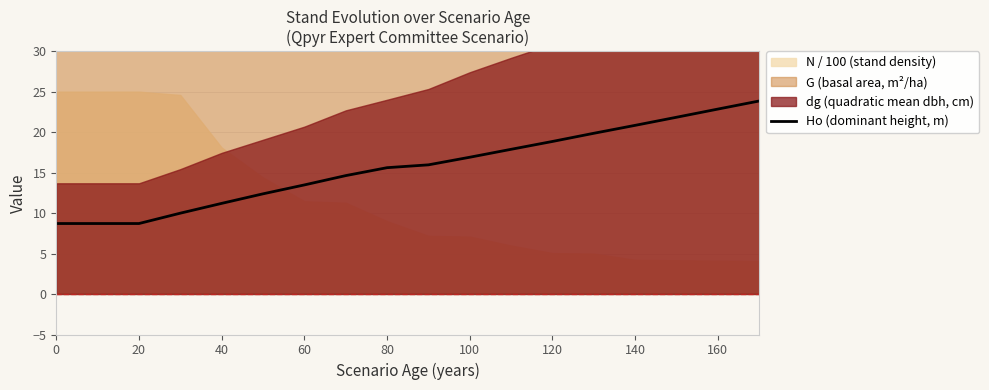

The Ho (dominant height, m) series shows 15.6 at 80. True or false?

True